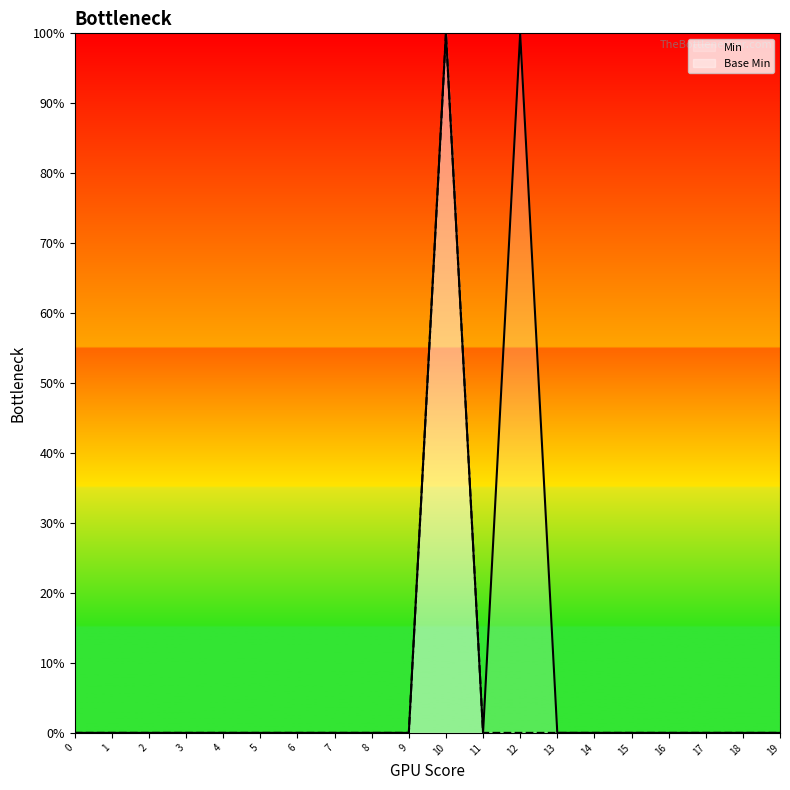

What are all the series names shown in the legend?

Min, Base Min